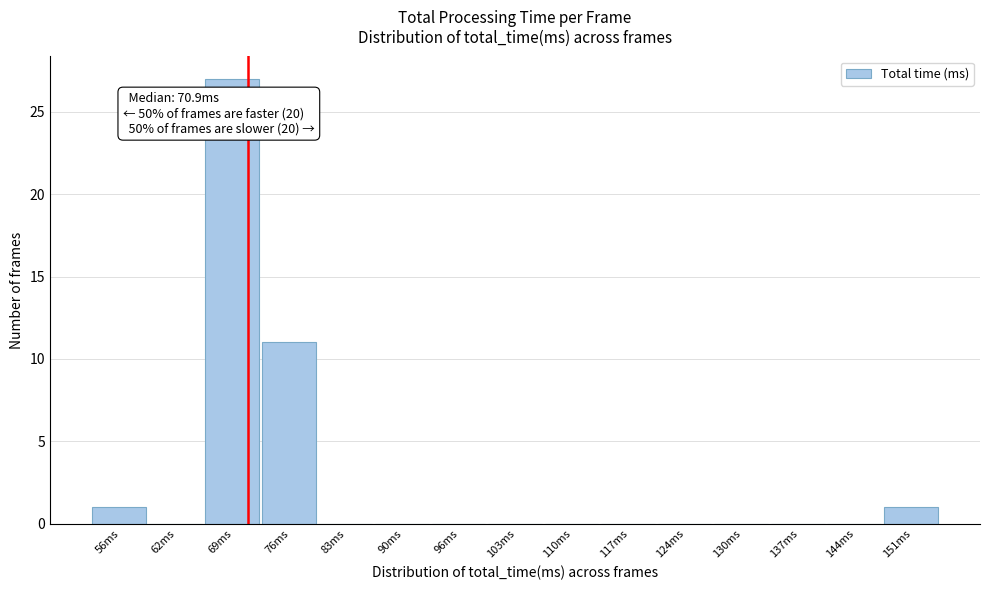

Which range on the x-axis has the tallest bar?

66 to 73